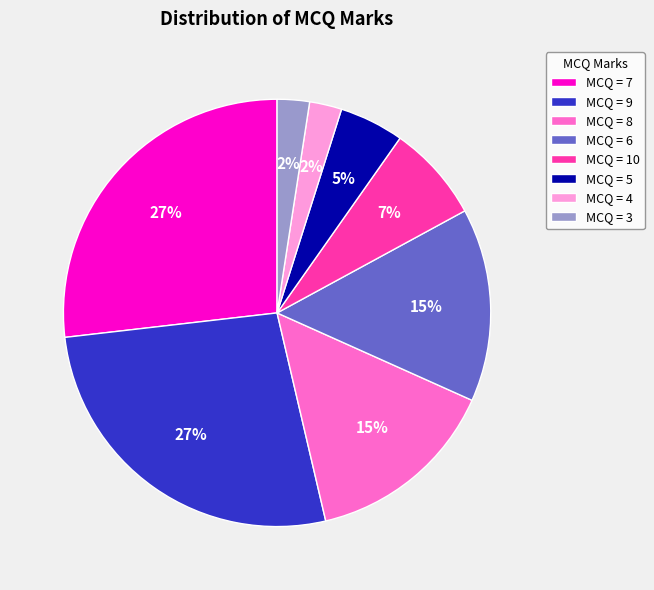

To the nearest percent, what is the combined percentage of MCQ = 5 and MCQ = 8?

20%